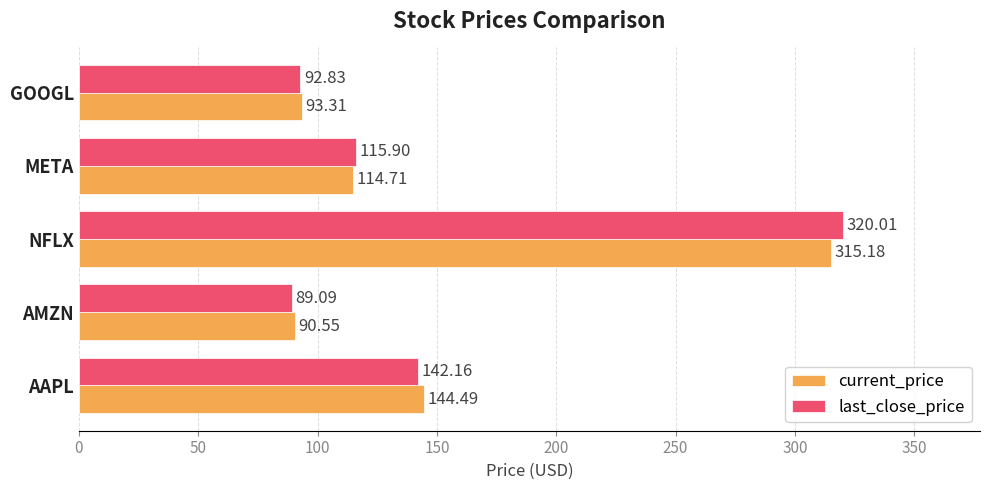

List the series in order of their peak value, lowest first.

current_price, last_close_price